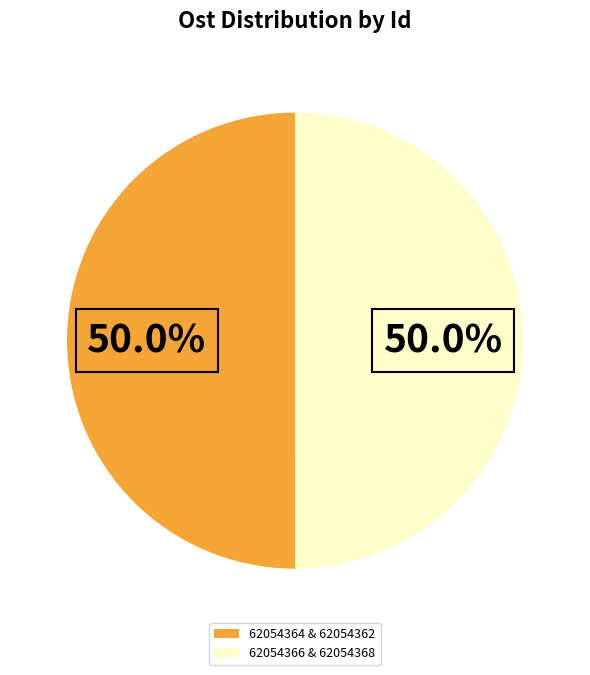

What is the ratio of the value at 62054366 & 62054368 to the value at 62054364 & 62054362?

1.0